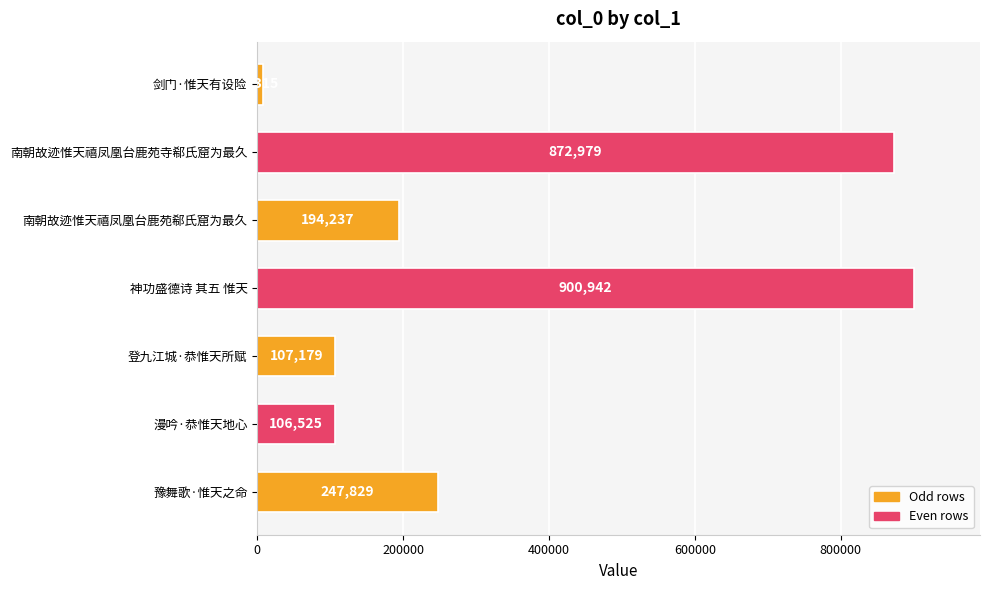

What is the smallest value displayed?

7315